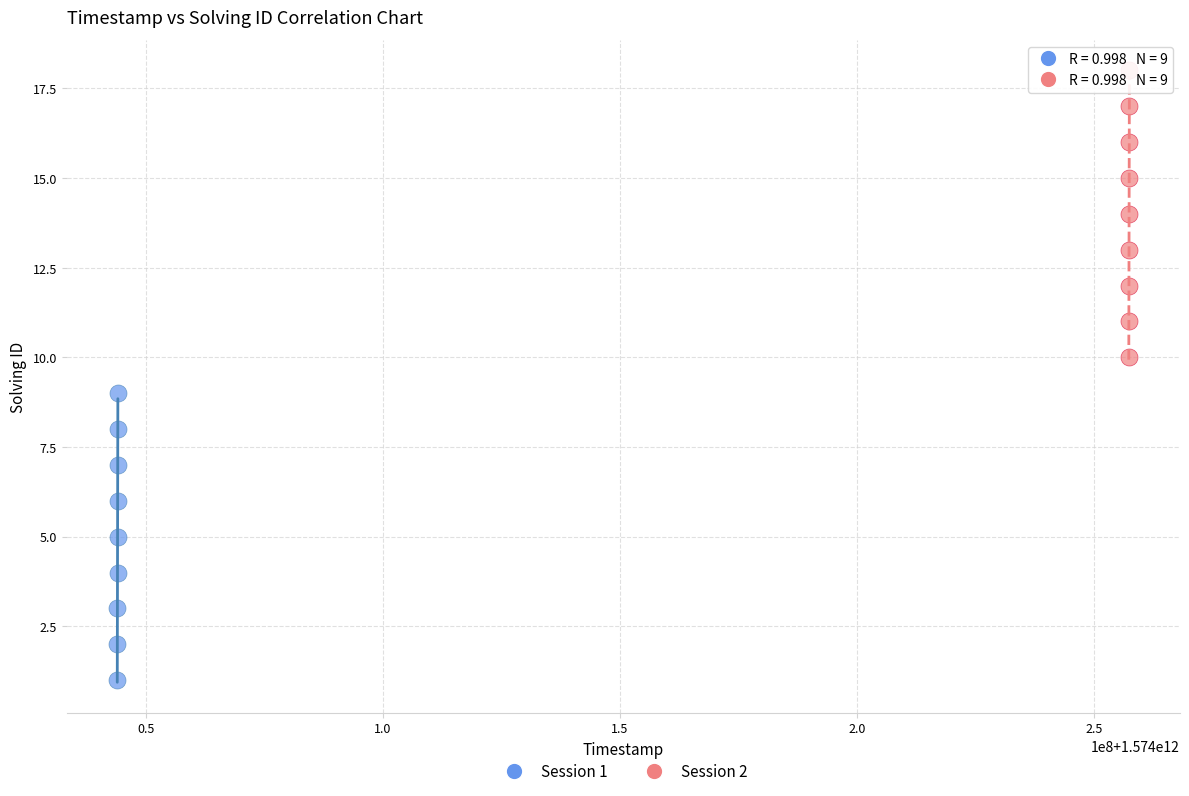

Which series contains the lowest Y value?

Session 1